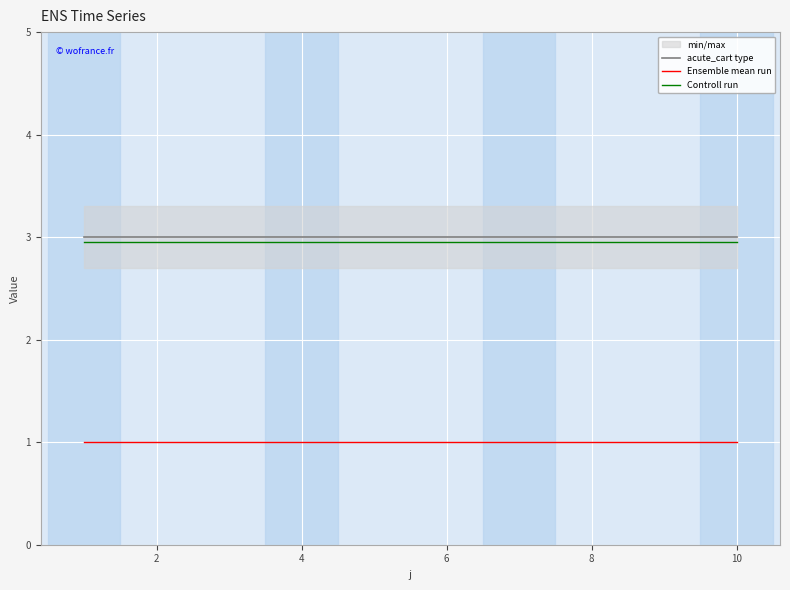

Is the value of Controll run at 4 greater than the value of Ensemble mean run at 8?

Yes